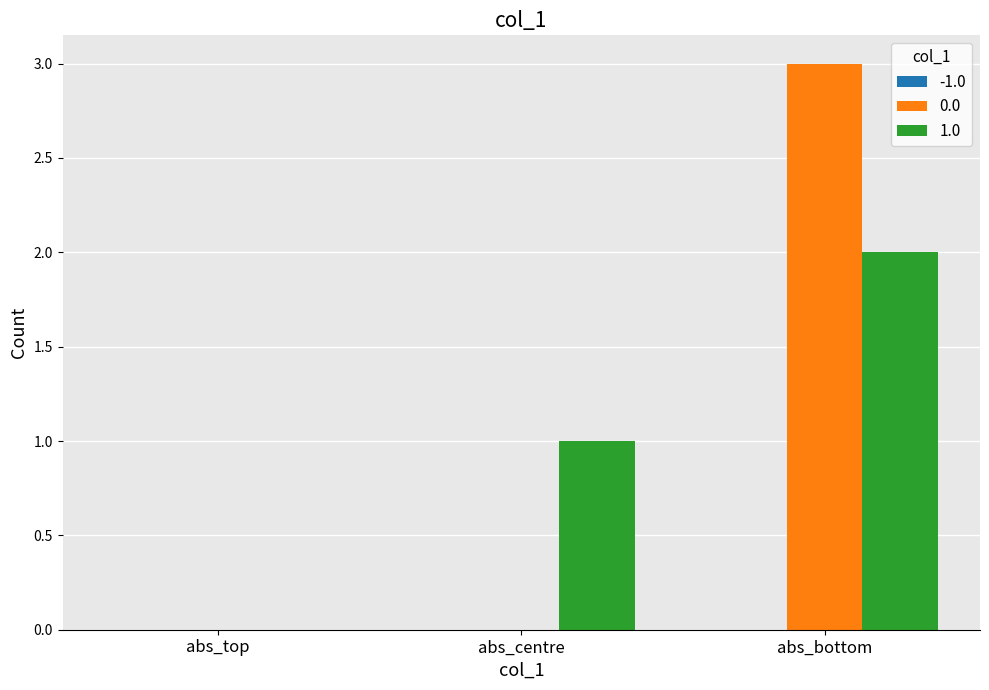

Count the 1.0 values in the range 0 to 2.

3